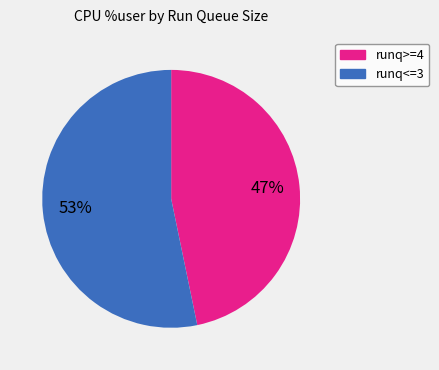

To the nearest percent, what is the difference between the largest and smallest slice percentages?

6%